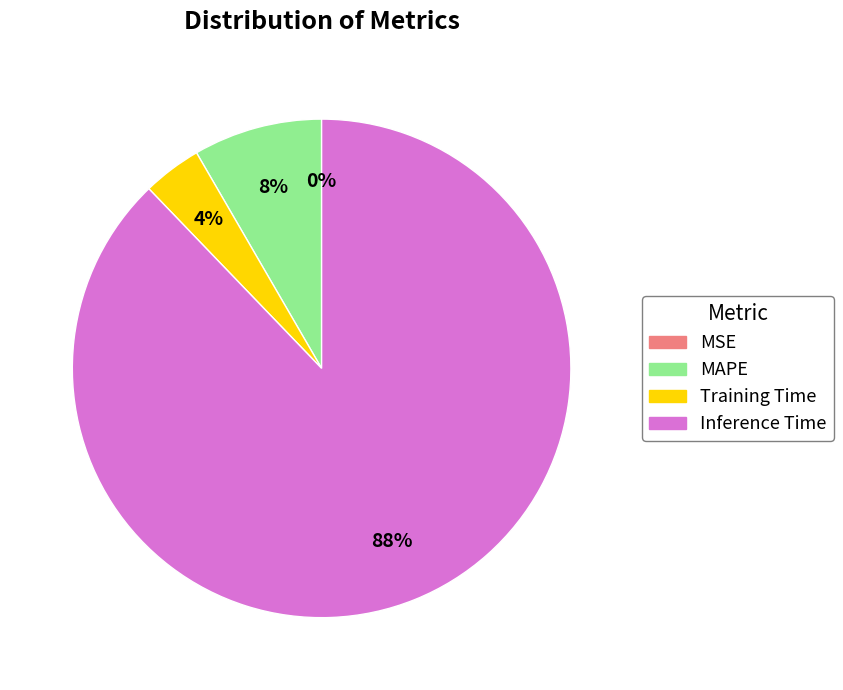

Does any single category account for the majority?

Yes